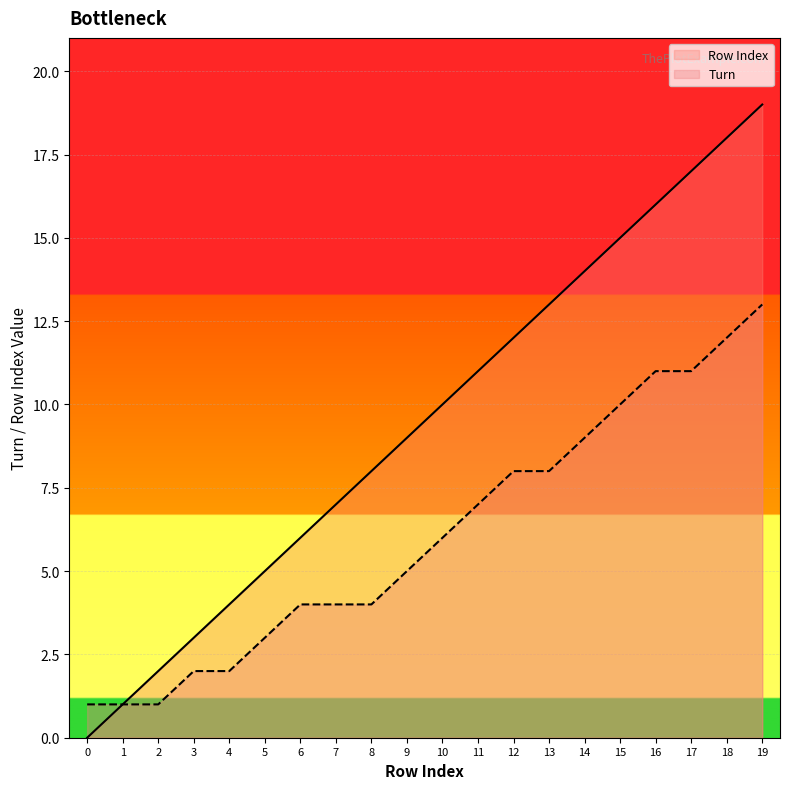

What is the difference between the maximum and minimum values in the Row Index series?

19